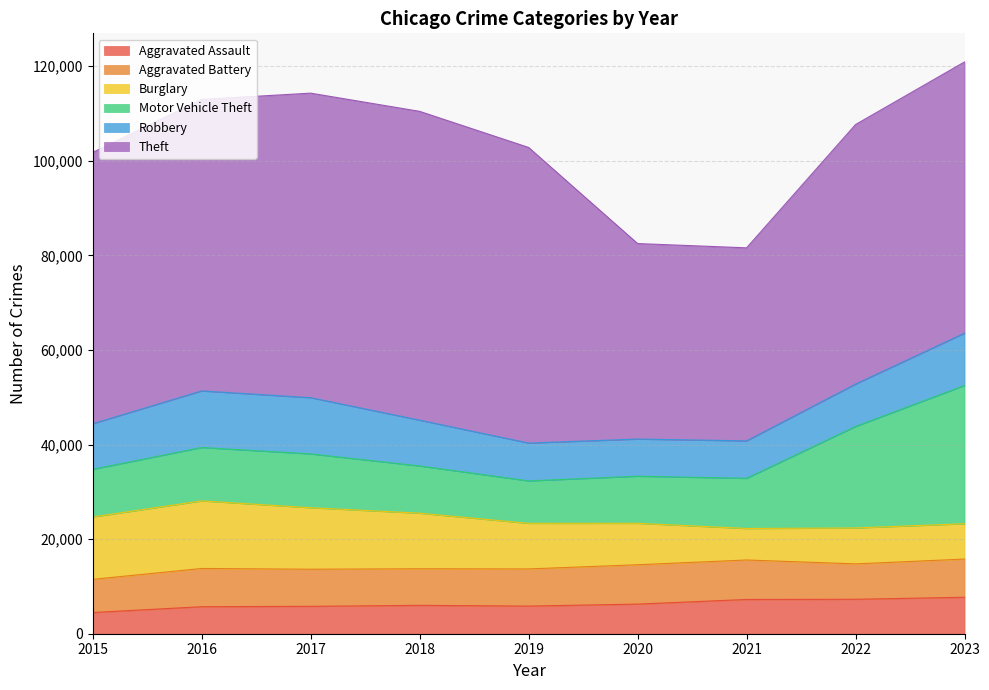

What is the difference between the Robbery values at 2020 and 2021?

63